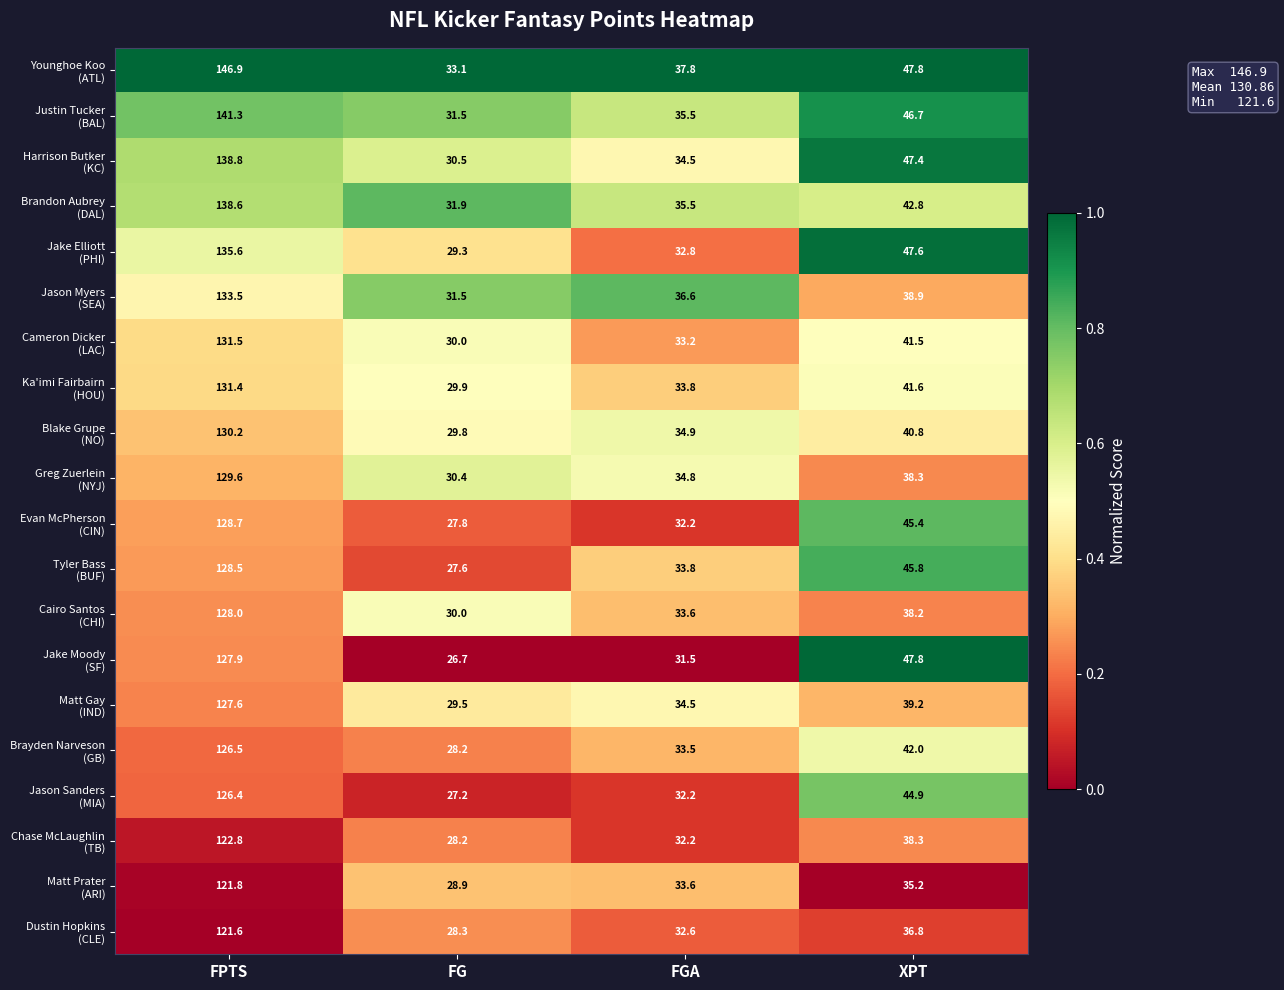

What is the spread (max minus min) of values at XPT?

12.6